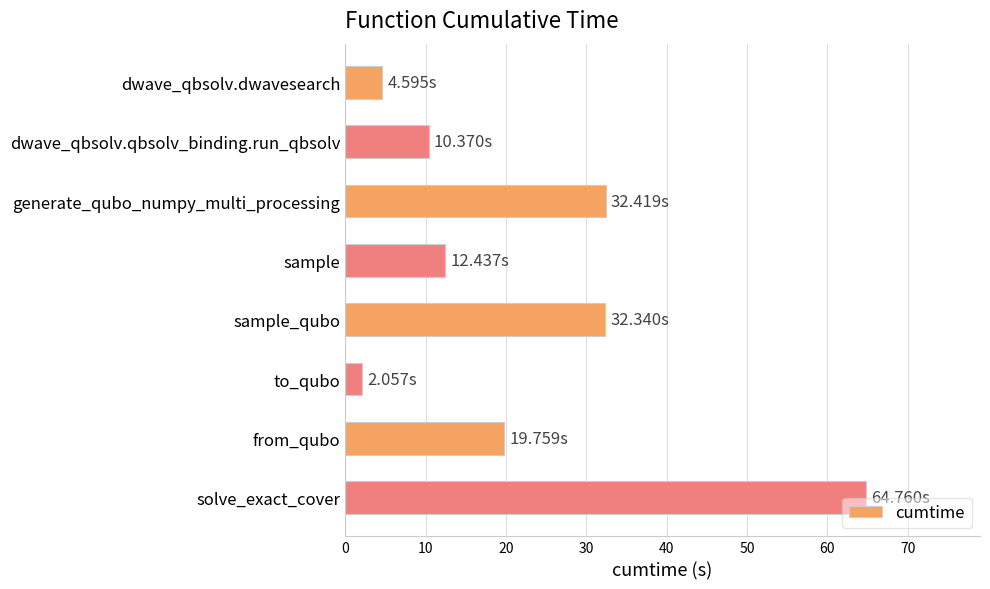

Approximately how many times larger is the value at dwave_qbsolv.qbsolv_binding.run_qbsolv compared to generate_qubo_numpy_multi_processing?

0.3